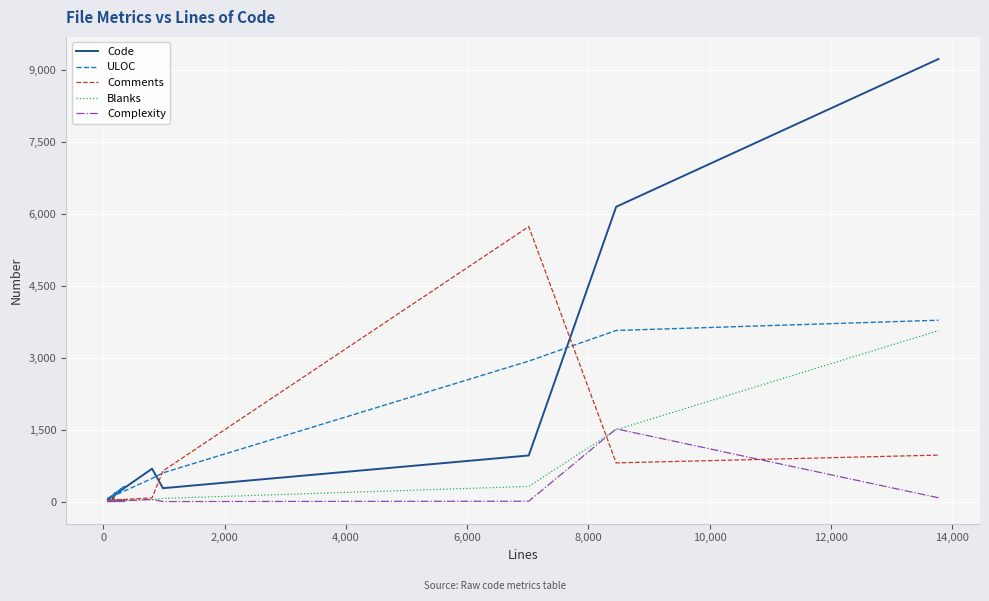

How many values in the Complexity series are below 4?

5